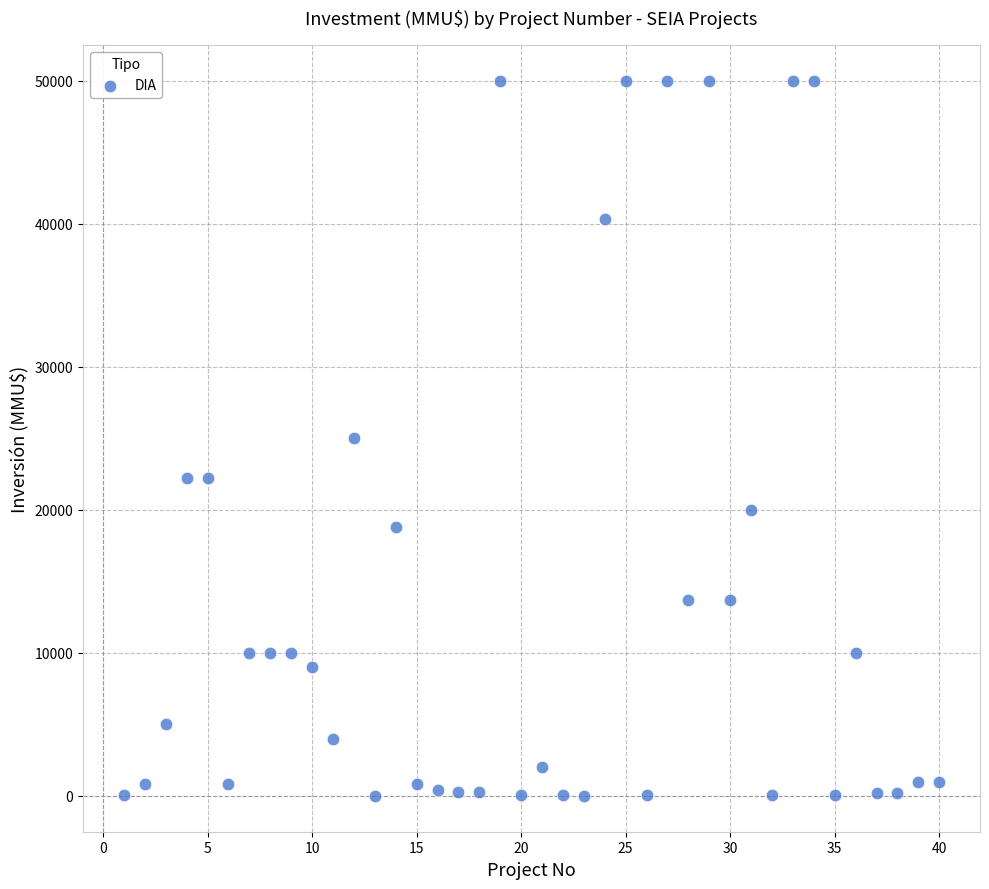

What is the range of X values (max minus min)?

39